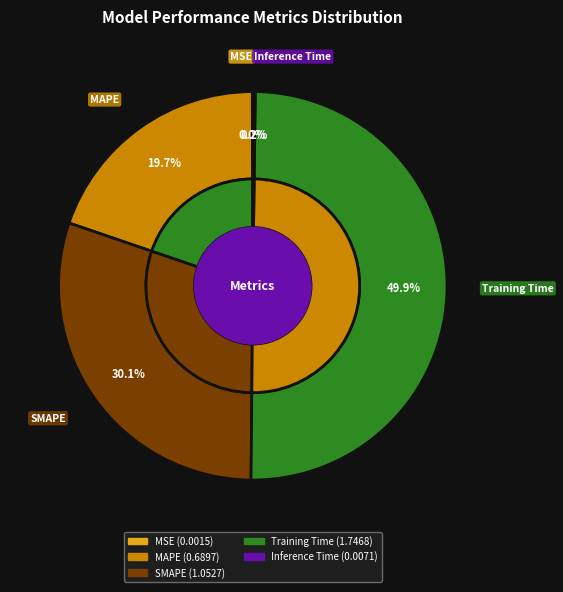

Which category has the biggest portion of the pie?

Training Time